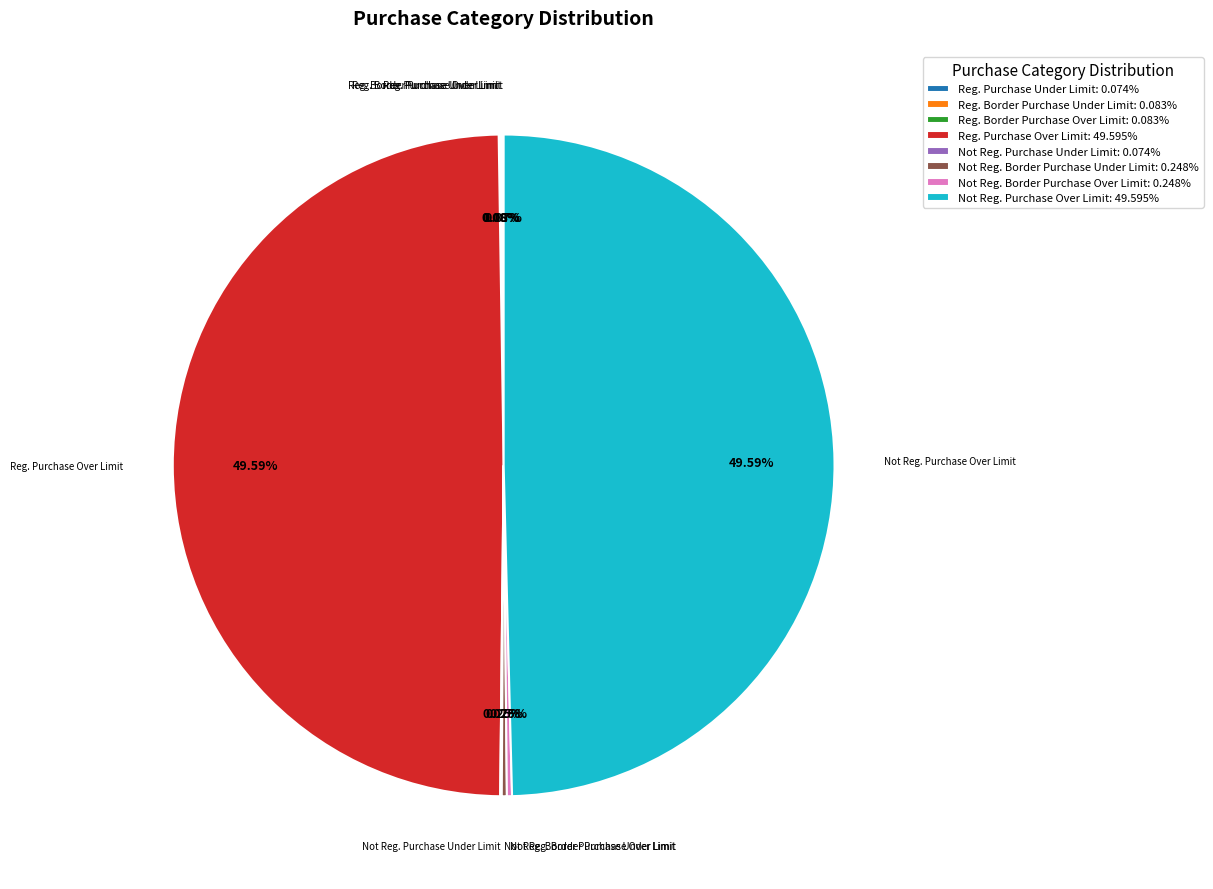

Is there a majority slice in this chart?

No